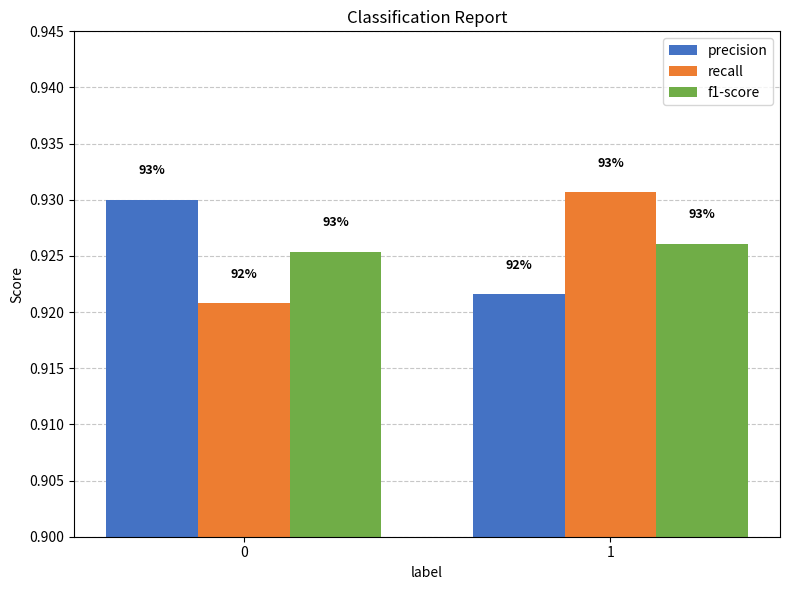

The f1-score series shows 0.9 at 0. True or false?

True